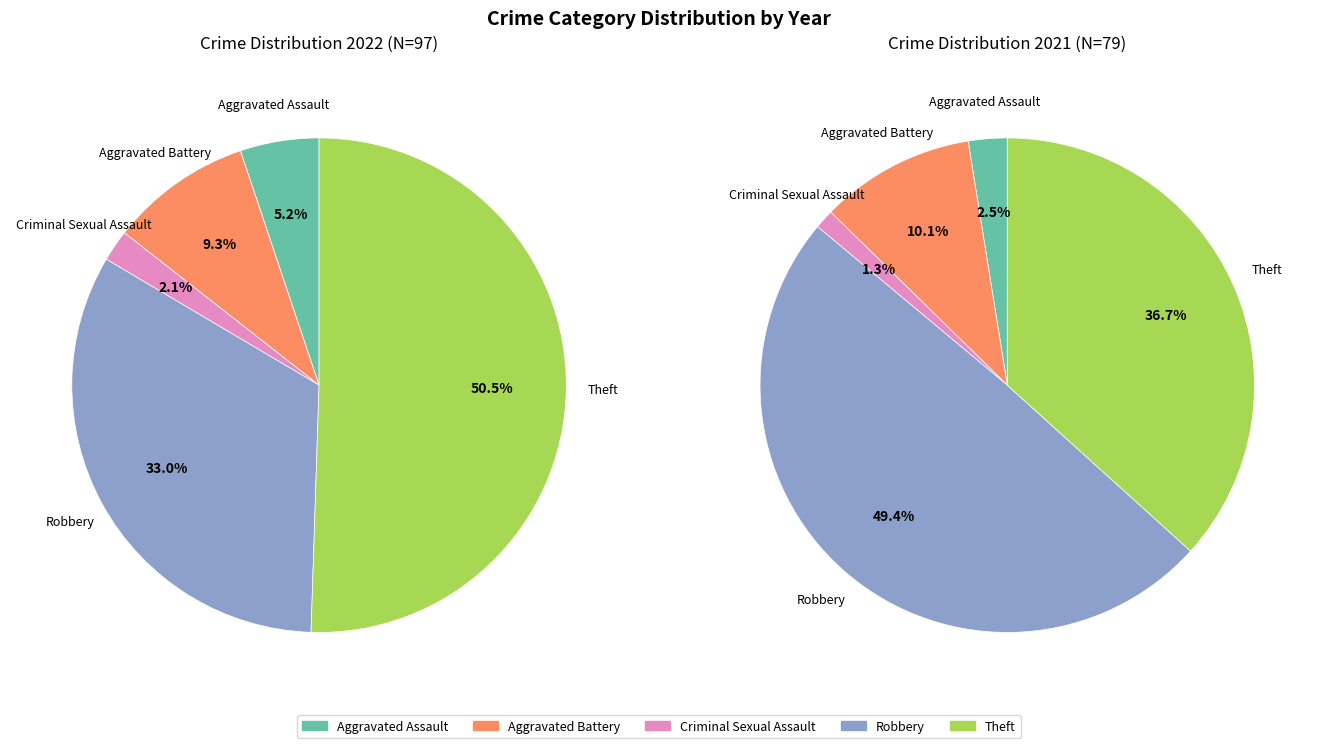

The 4 slice represents 25% of the pie. True or false?

False